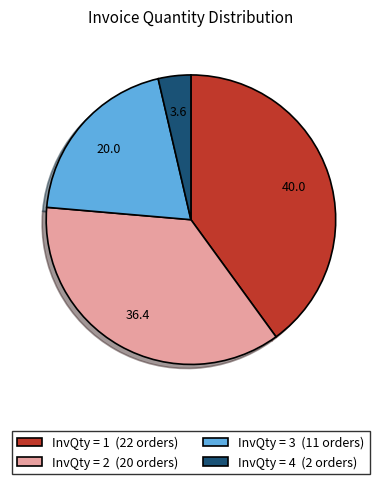

Rank the categories by value from lowest to highest.

InvQty = 4 (2 orders), InvQty = 3 (11 orders), InvQty = 2 (20 orders), InvQty = 1 (22 orders)